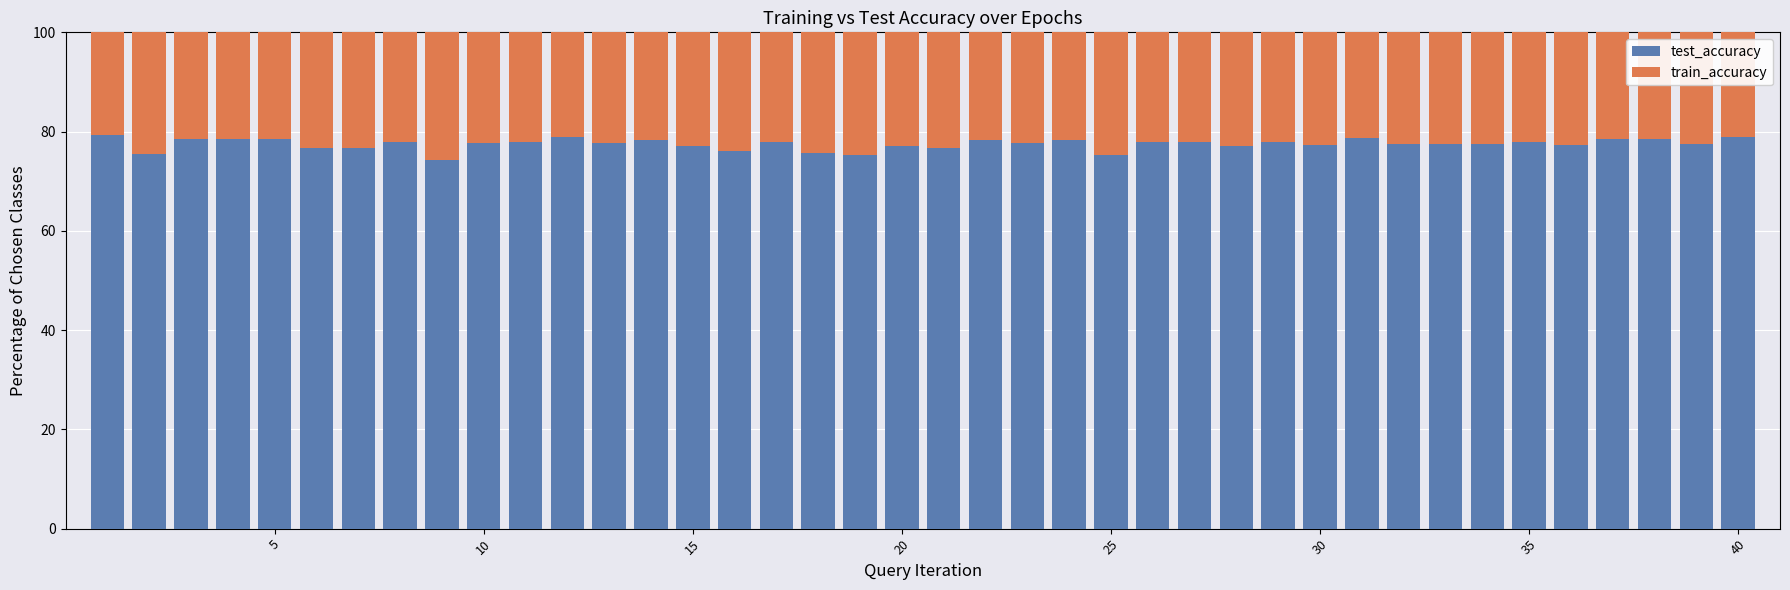

What is the difference between the maximum and minimum values in the test_accuracy series?

5.0